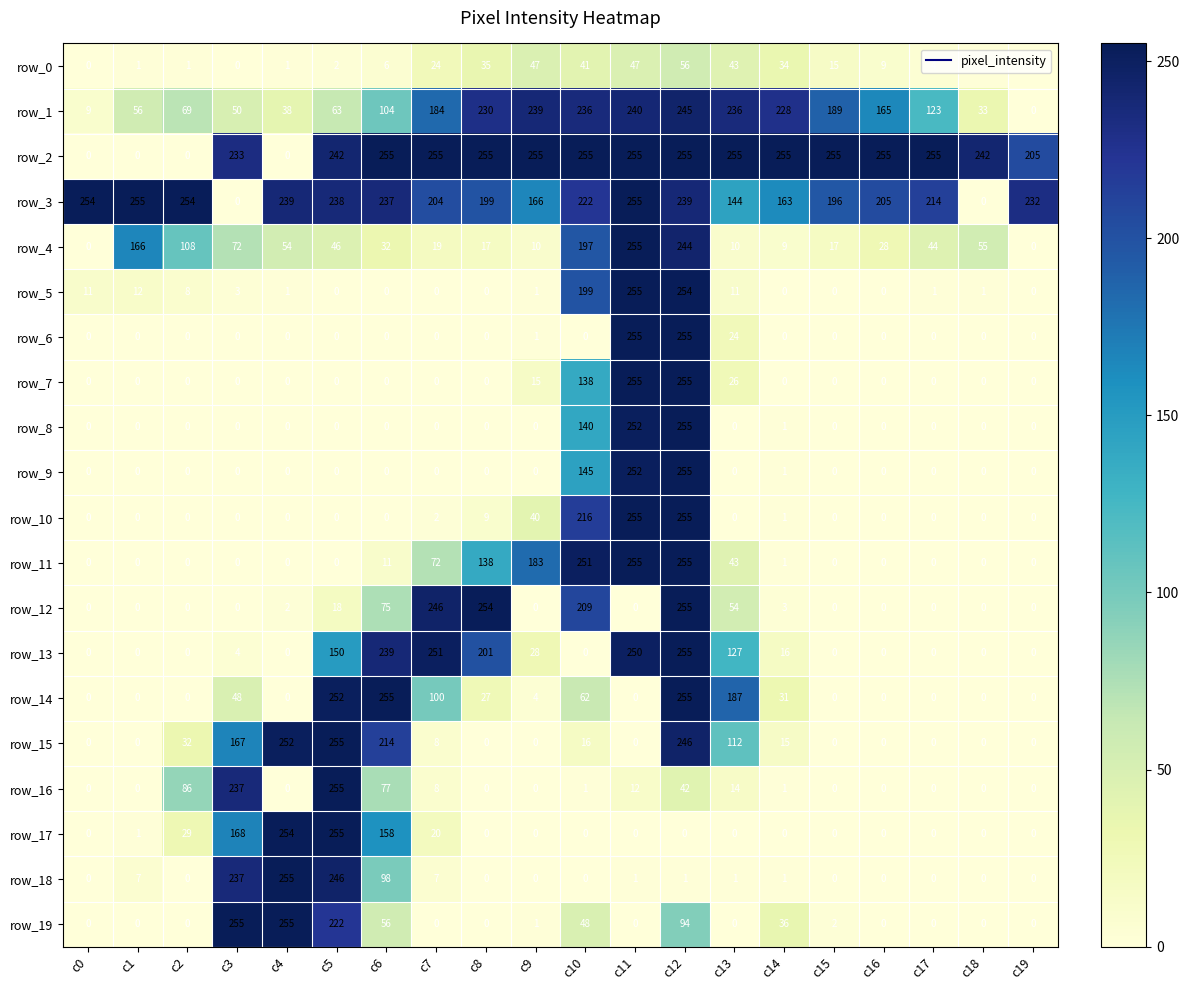

What is the difference between the second highest and minimum values in the row_17 series?

254